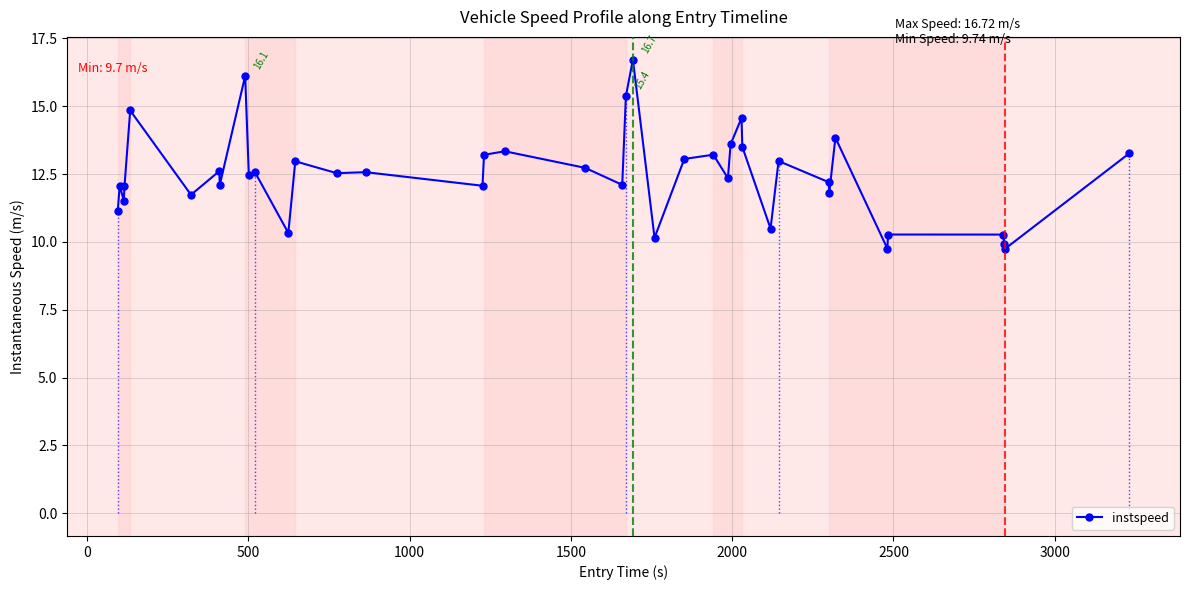

What is the average value?

12.5